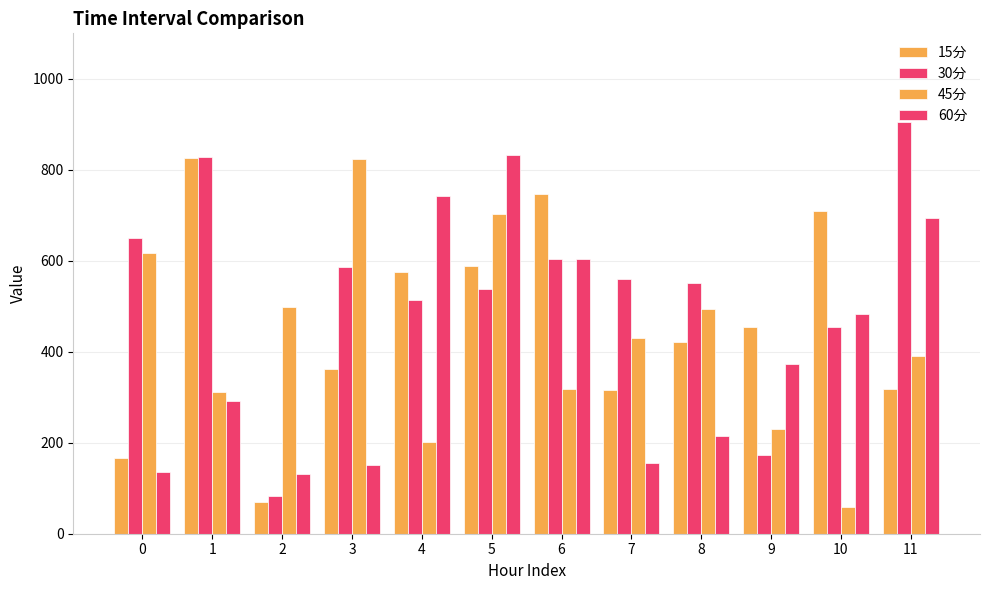

Are the bars grouped side by side (vs. stacked)?

Yes